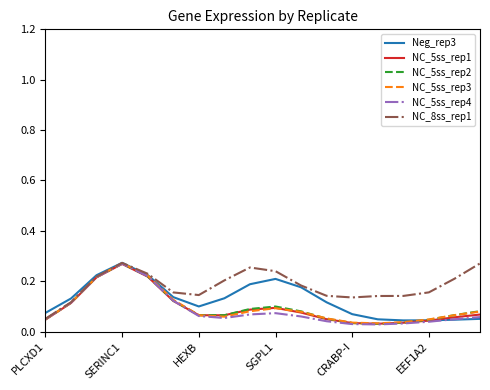

Which series has the largest total across all categories?

NC_8ss_rep1